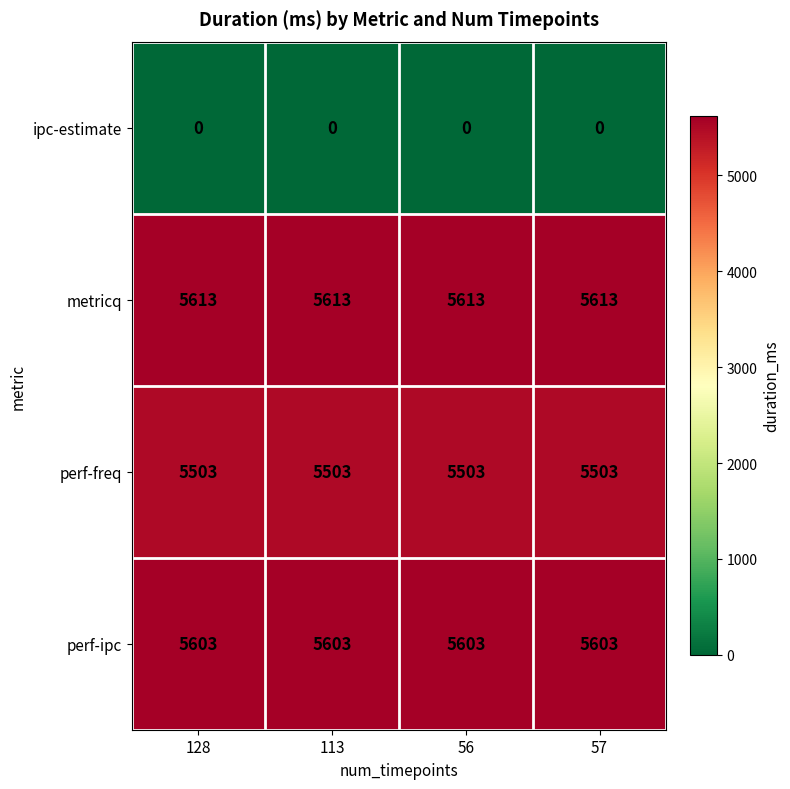

The perf-freq series shows 5503 at 128. True or false?

True